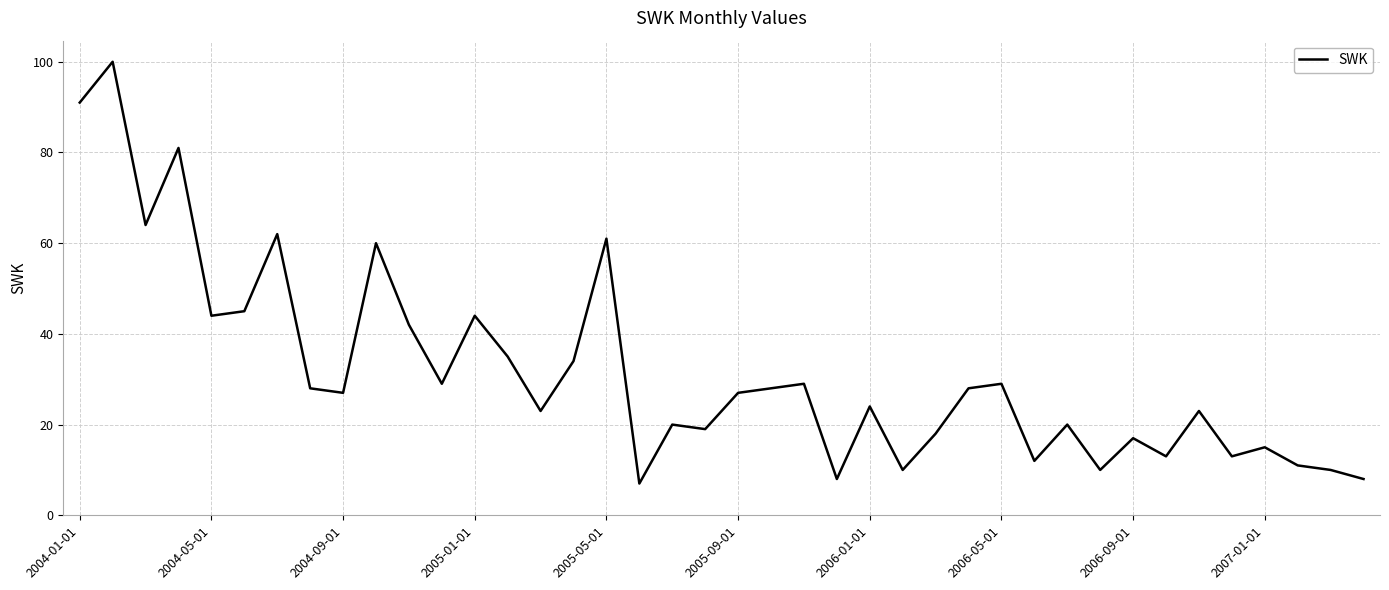

What is the smallest value displayed?

7